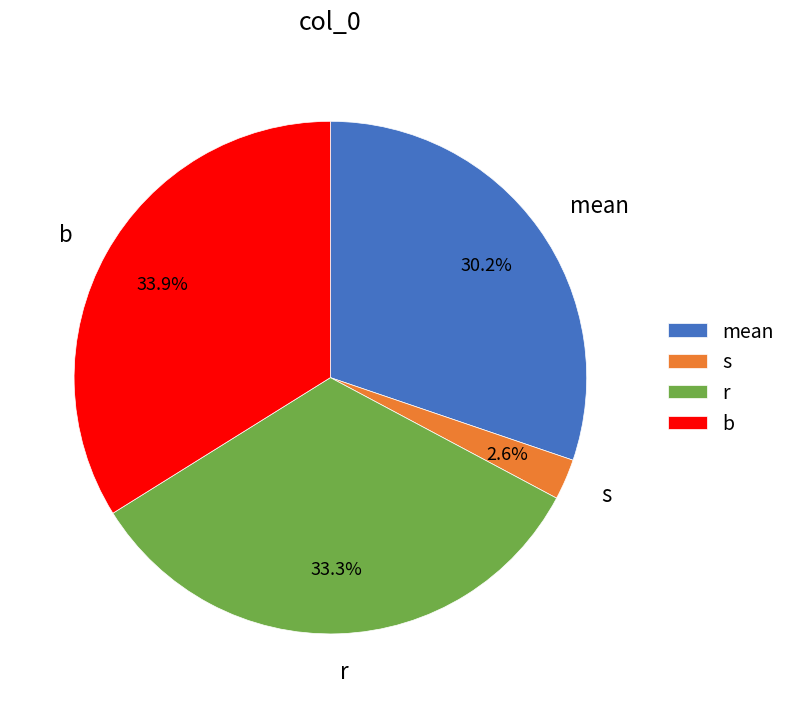

How many slices are in this pie chart?

4